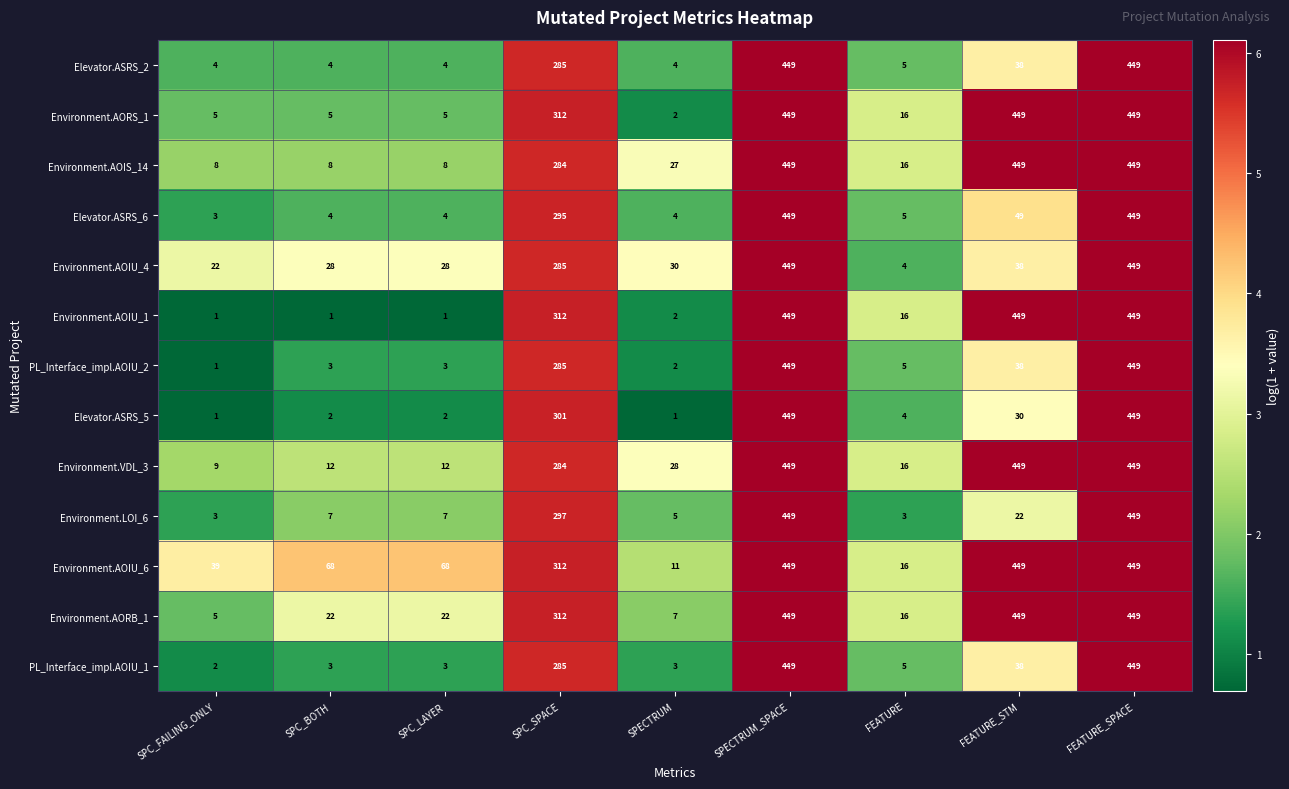

What is the average value of the Elevator.ASRS_2 series?

138